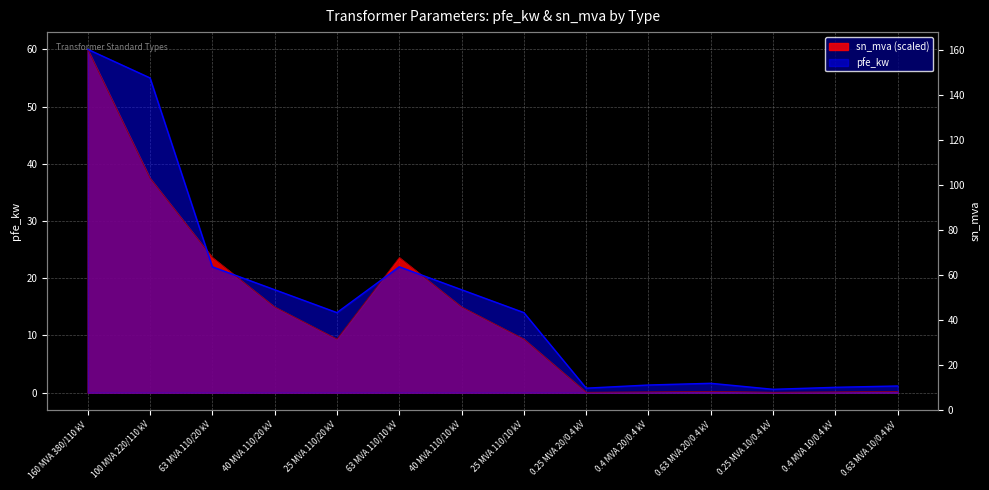

What is the minimum value shown in the chart?

0.1